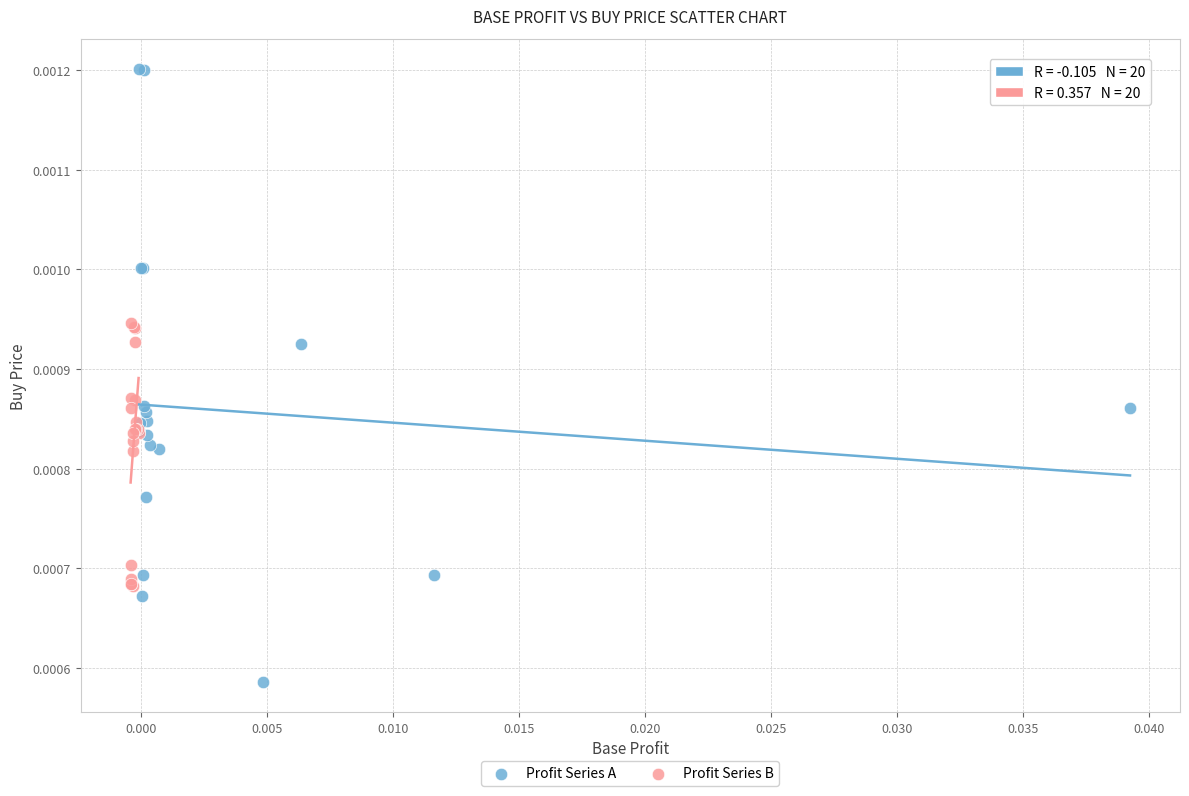

Which series reaches the maximum Y coordinate?

Profit Series A